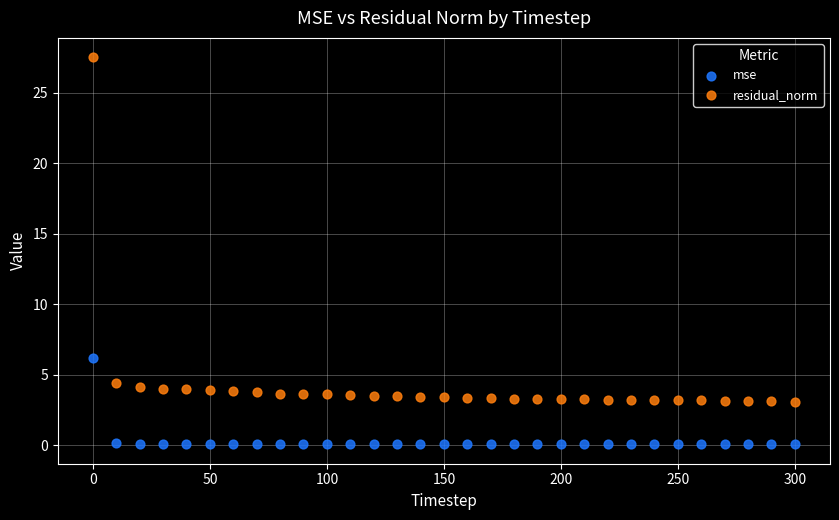

Across all data points, what is the range of X values (max minus min)?

300.0